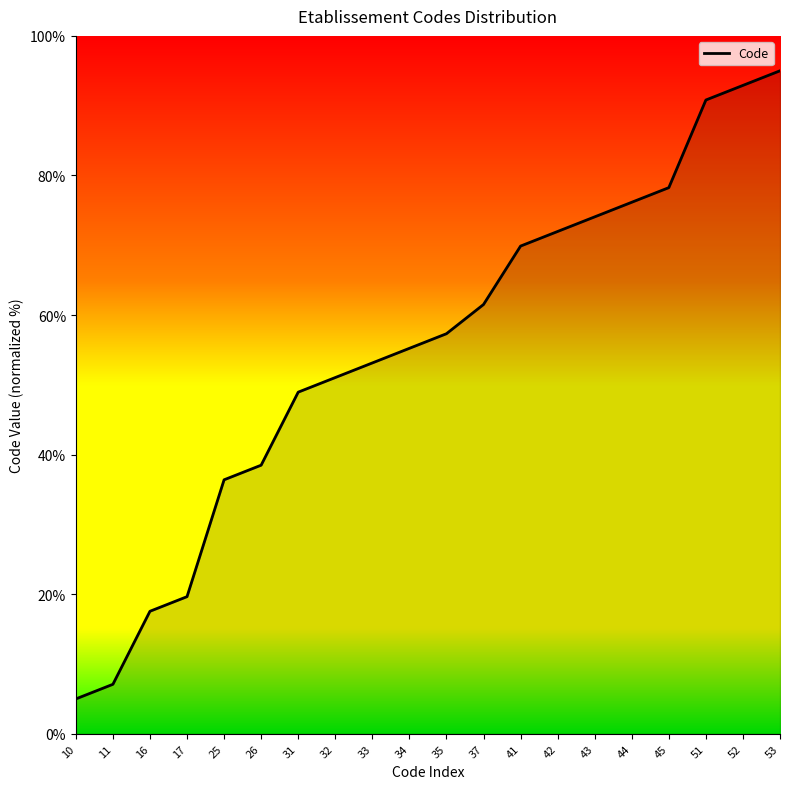

How many categories are shown in the chart?

20